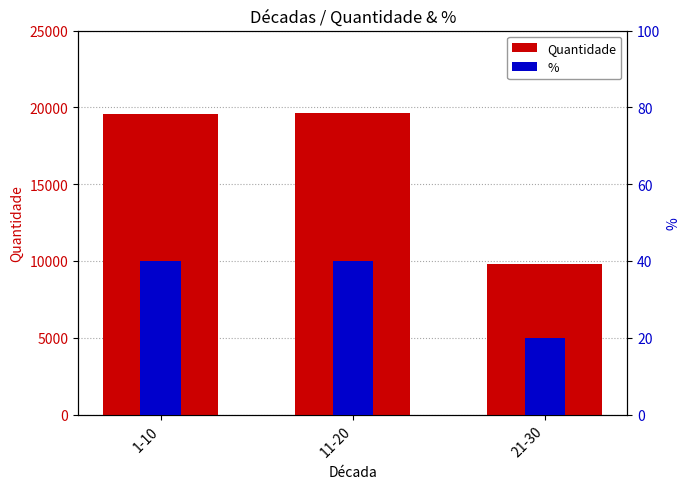

Reading left to right, list all the values displayed in this chart.

Quantidade: 19570.0	19617.0	9803.0
%: 39.9	40.0	20.0